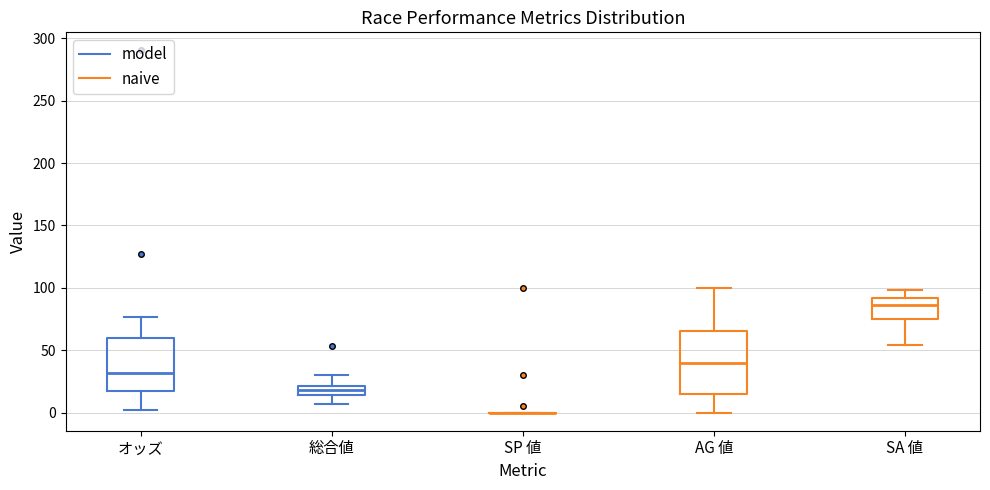

Where does the median line of the box for AG 値 sit on the y-axis? The values are not printed on the chart, so give them approximately, as read against the axis.

40